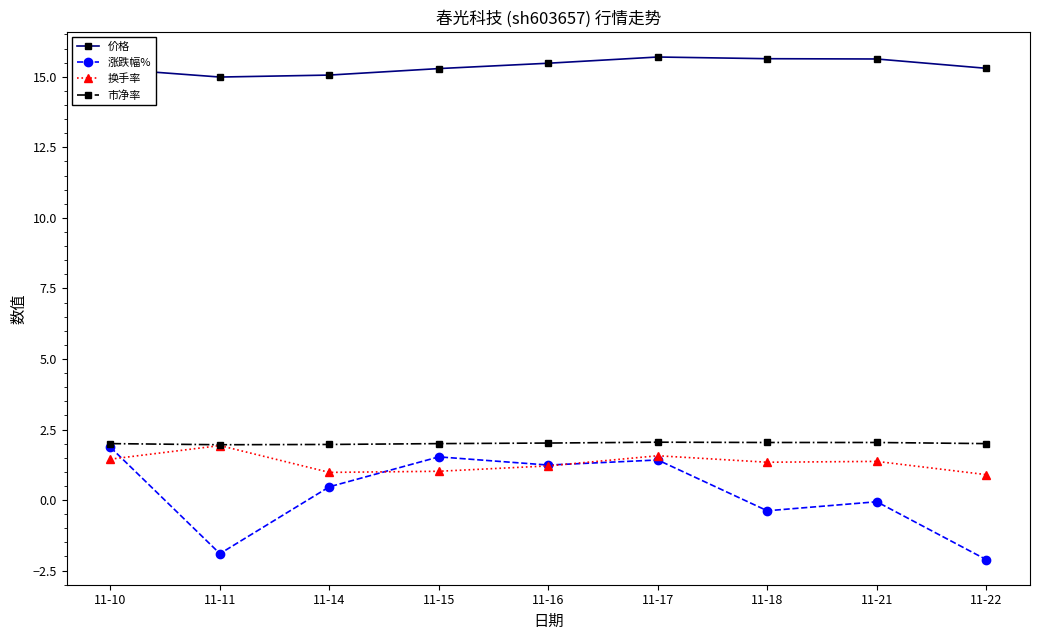

What is the spread (max minus min) of values at 11-11?

16.9